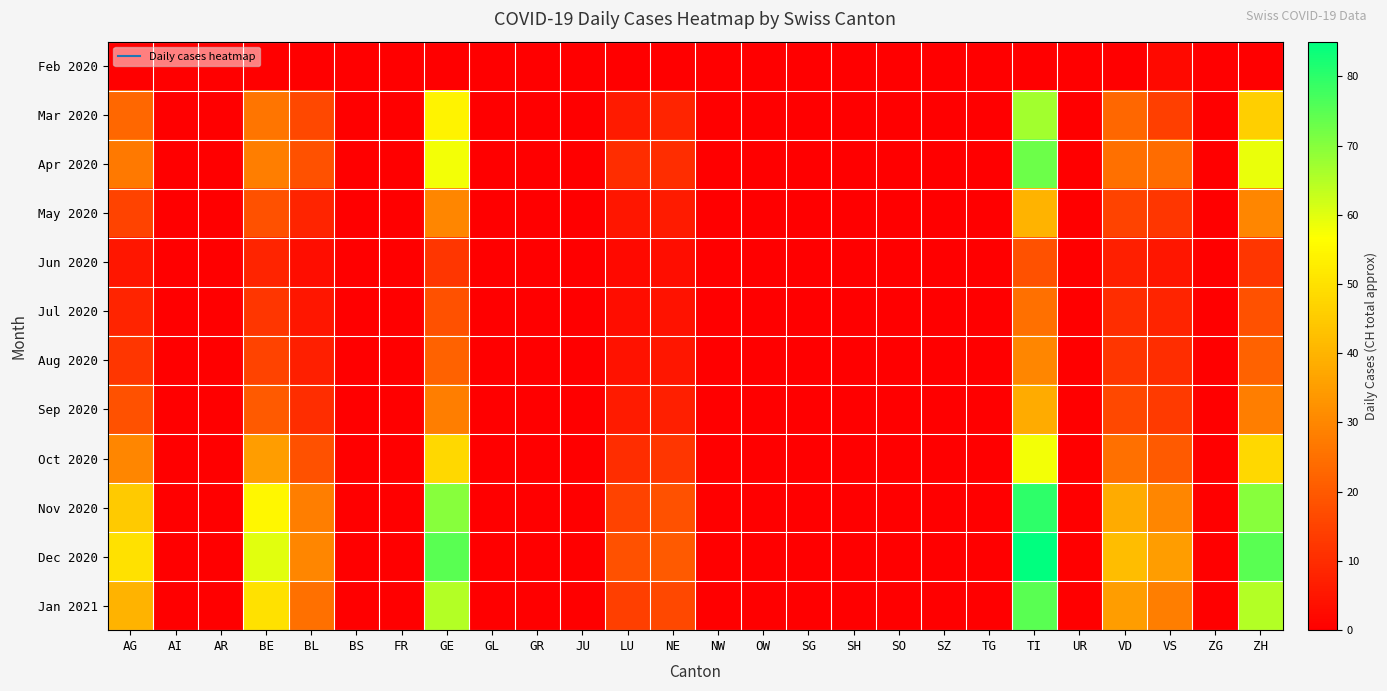

At which category is the sum across all series the highest?

TI